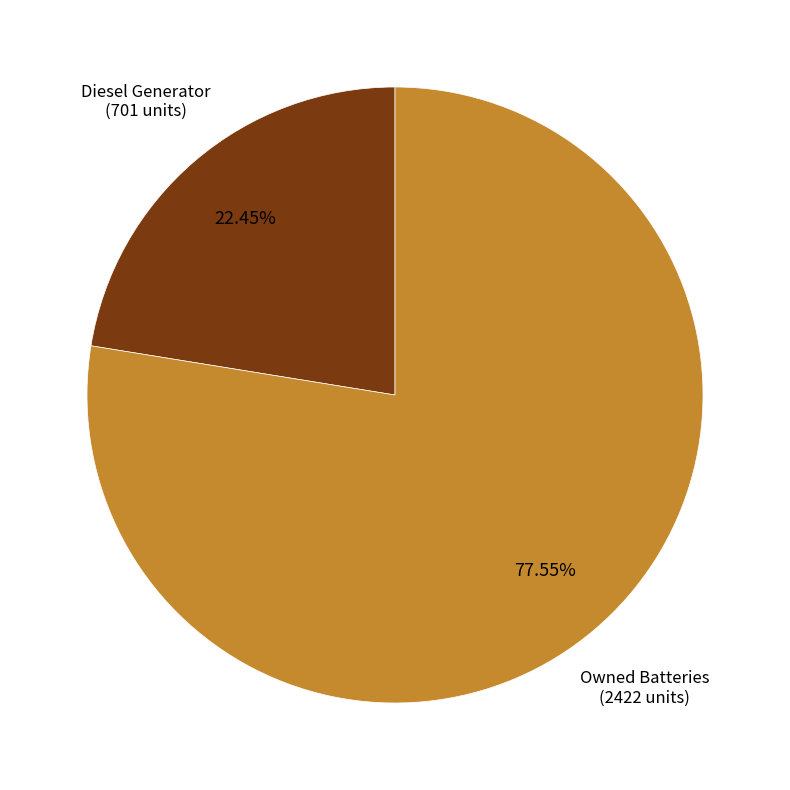

Is there a majority slice in this chart?

Yes